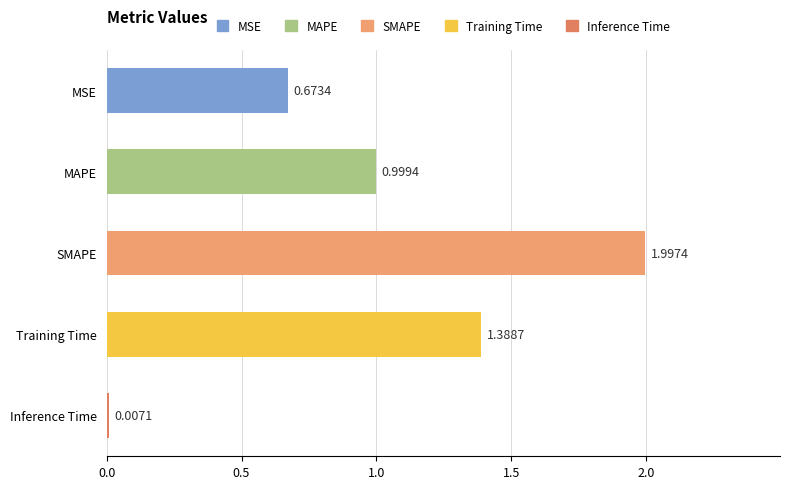

Between Training Time and Inference Time, which is larger?

Training Time